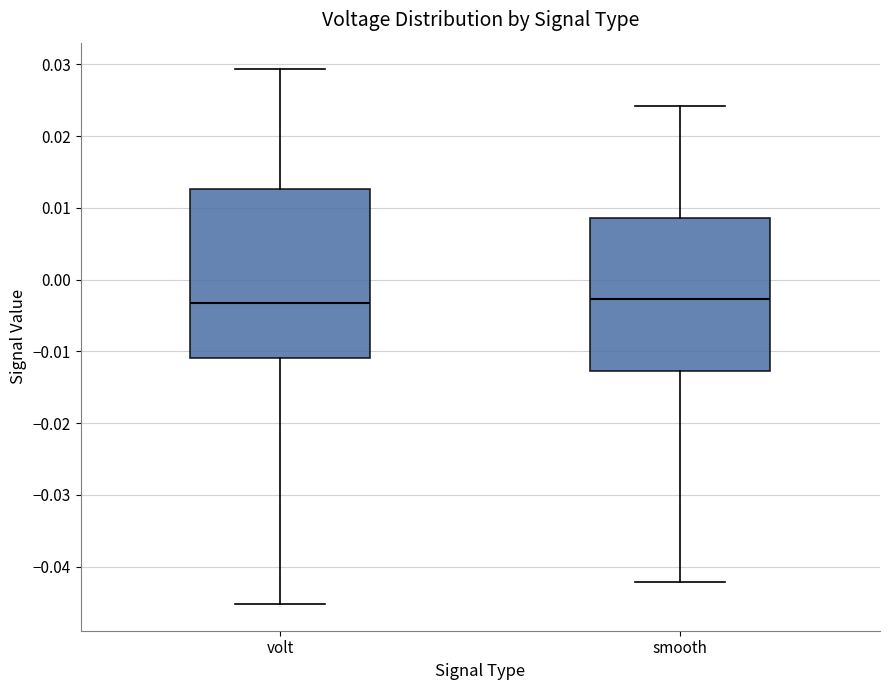

Reading left to right, transcribe this box plot: for each box, give where its median line is, the range the box spans, and where its two whiskers end, as read against the y-axis. The values are not printed on the chart, so give them approximately, as read against the axis.

volt: median -0.003, box -0.011 to 0.013, whiskers -0.045 to 0.029
smooth: median -0.003, box -0.013 to 0.009, whiskers -0.042 to 0.024